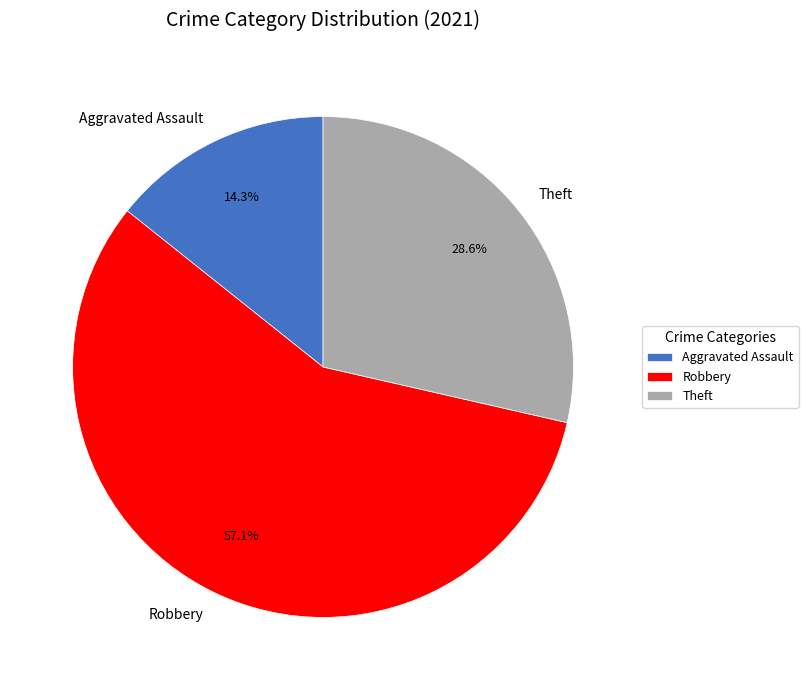

What percentage do Aggravated Assault and Theft together represent?

42.9%